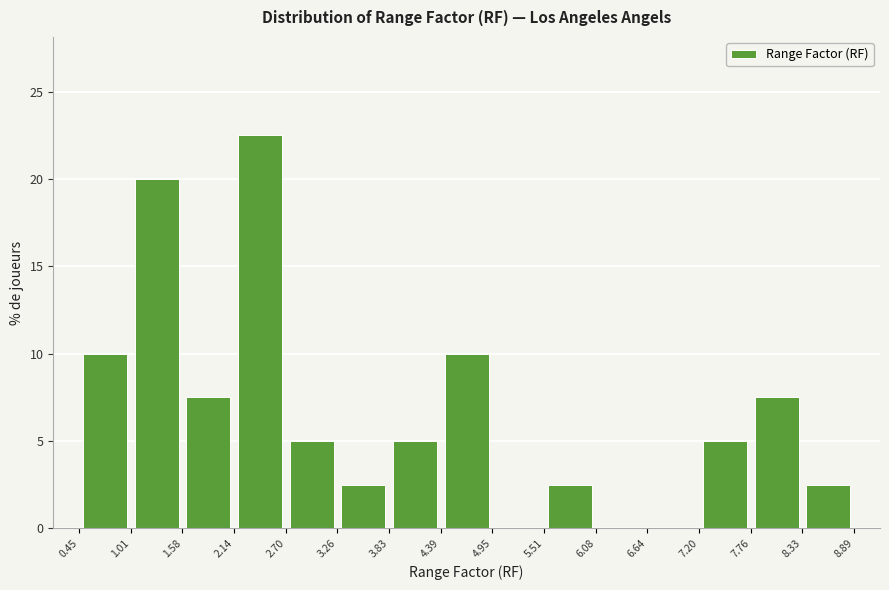

Which range on the x-axis has the tallest bar?

2.14 to 2.70